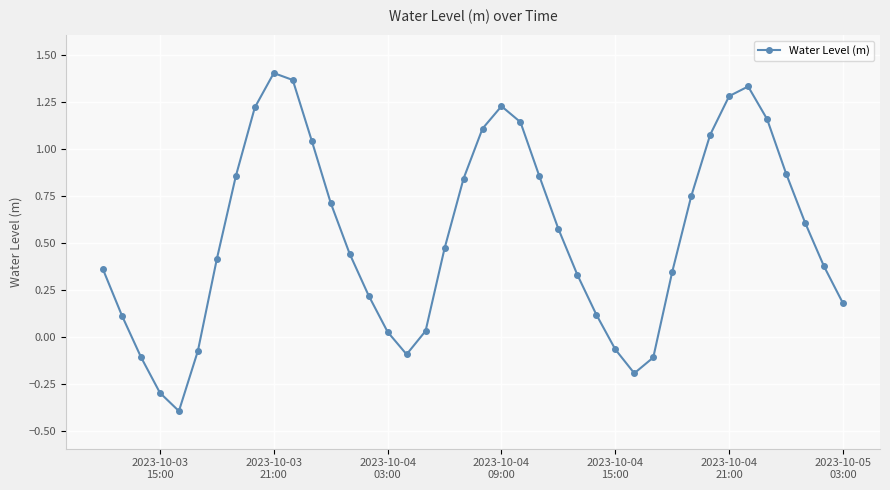

What is the value of the 2nd point from the left?

0.1